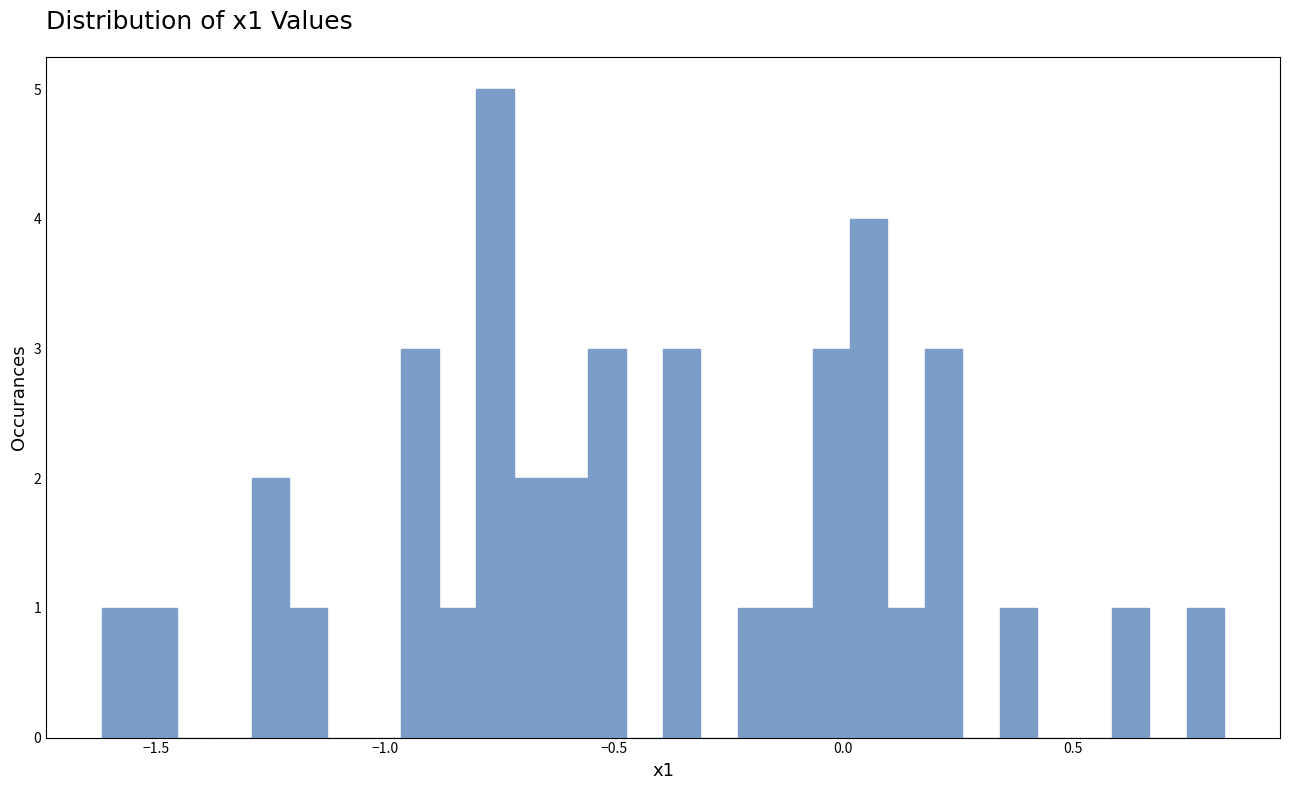

Around what value on the x-axis is the tallest bar? Give the approximate position of its centre, as read against the axis.

-0.75